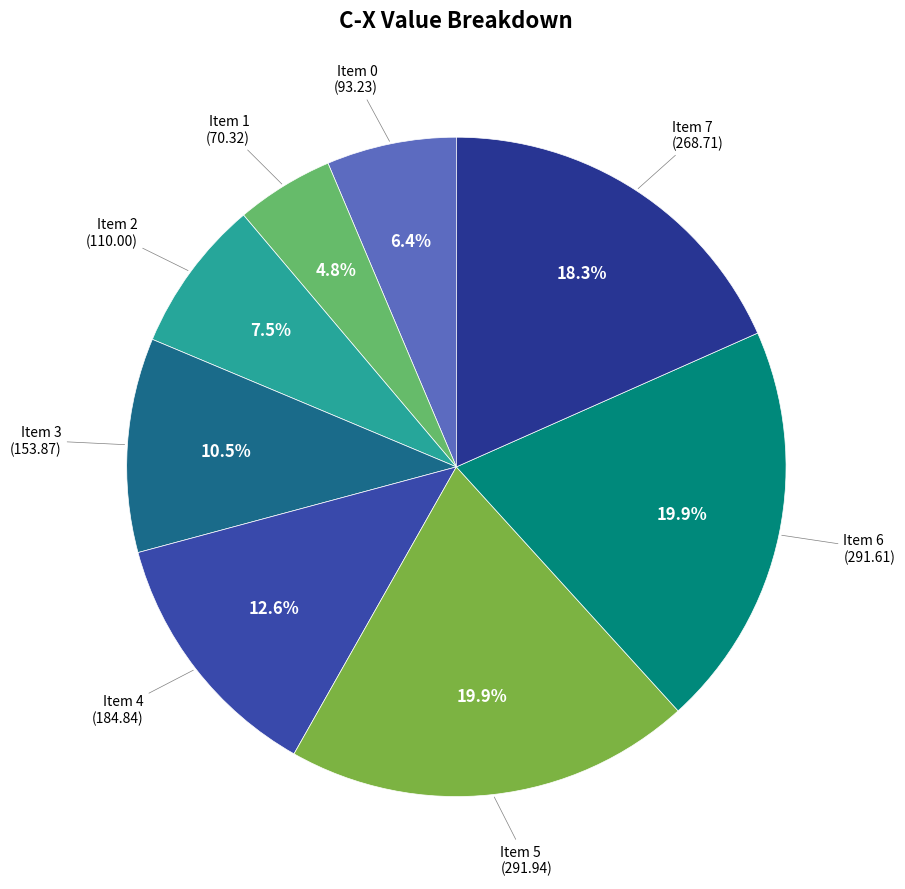

To the nearest percent, what is the average slice percentage?

12%